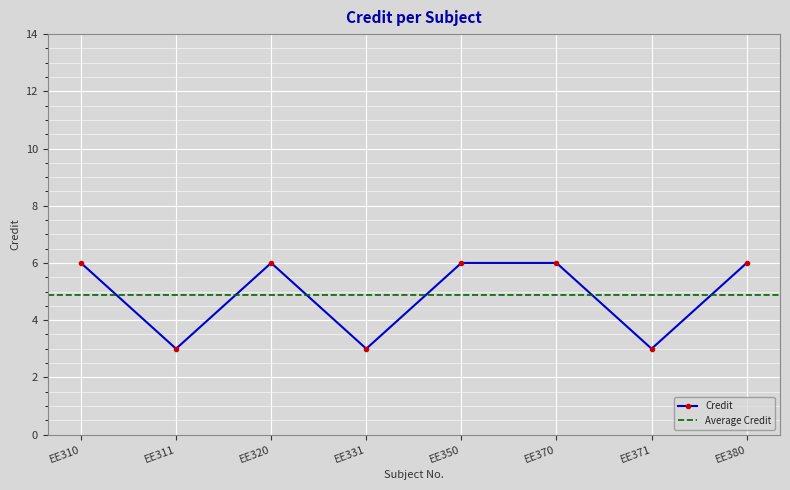

At which label is the value closest to 4?

EE311